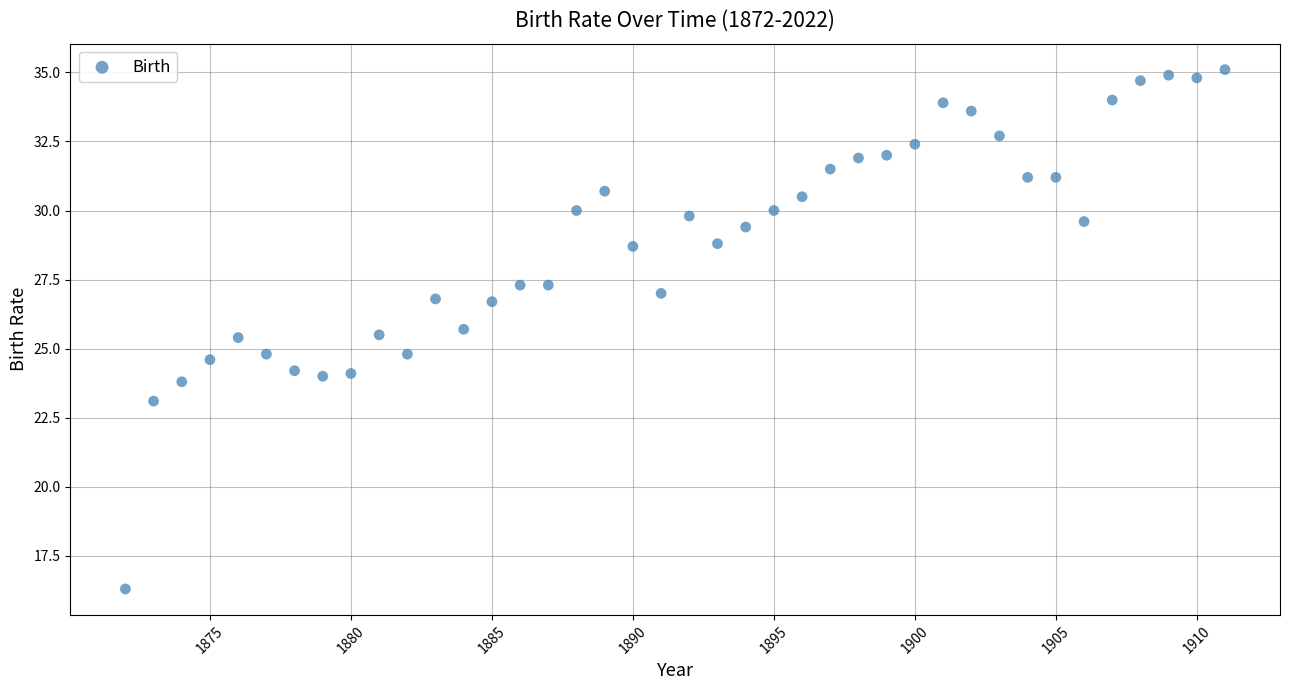

What is the range of X values (max minus min)?

39.0